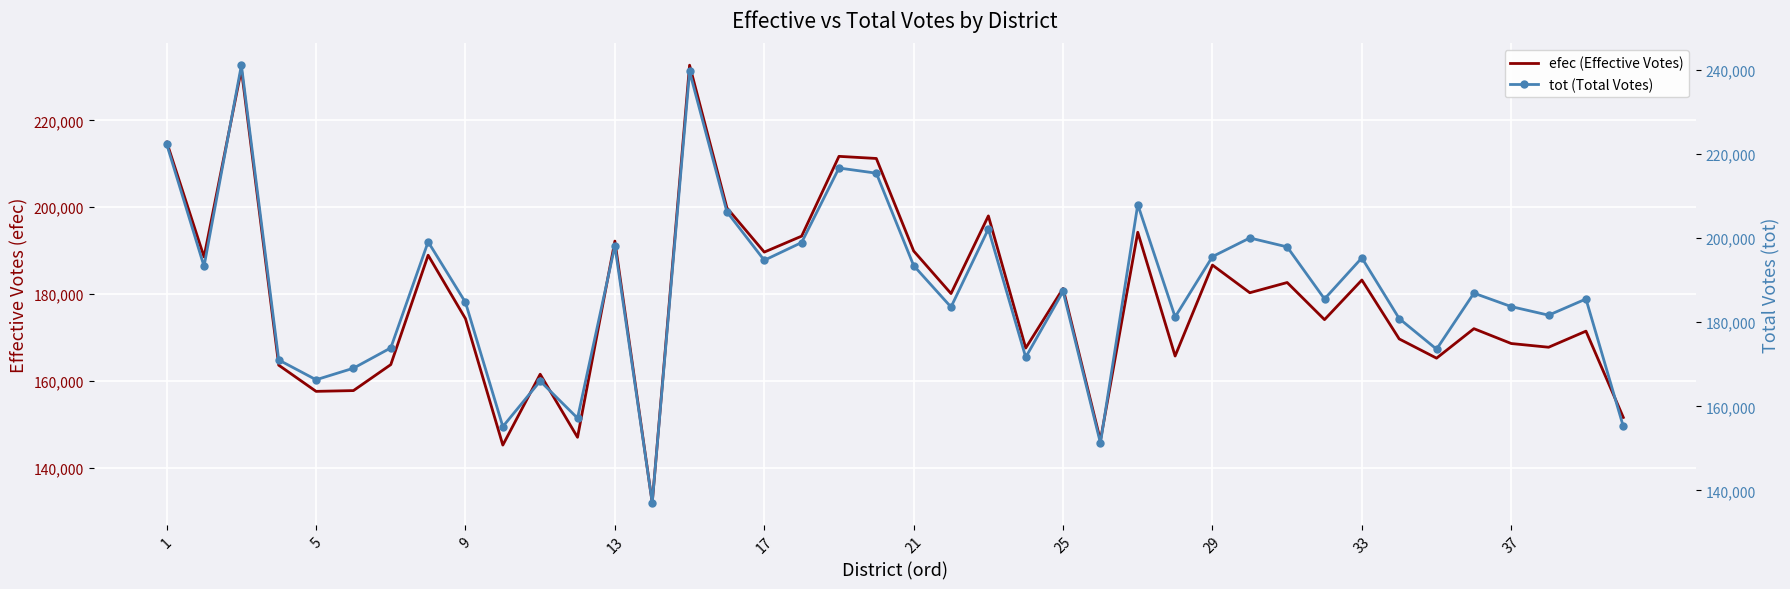

List the series in order of their overall mean, highest first.

tot (Total Votes), efec (Effective Votes)